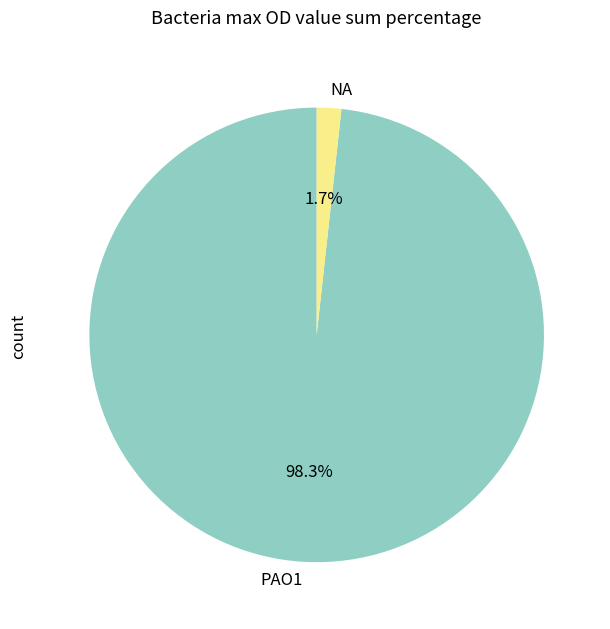

Does PAO1 represent more than half of the total?

Yes